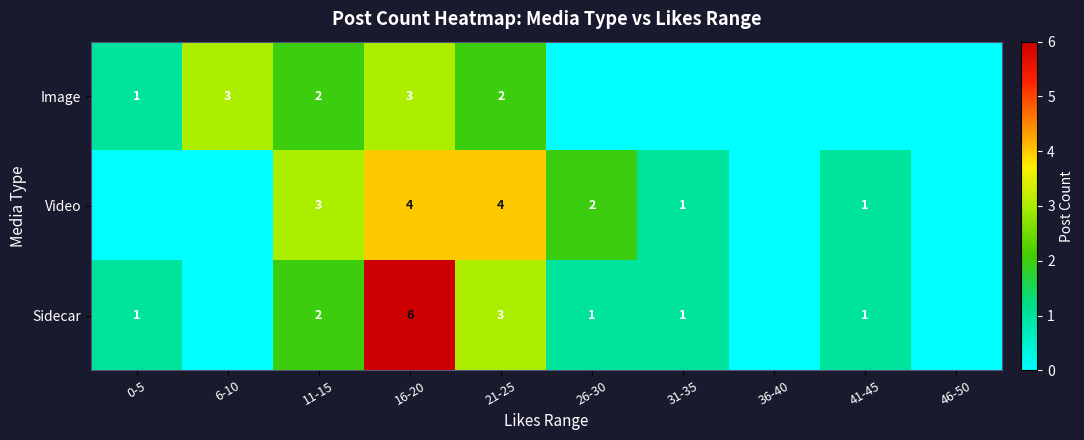

True or false: Image has a value of 4 at 16-20.

False